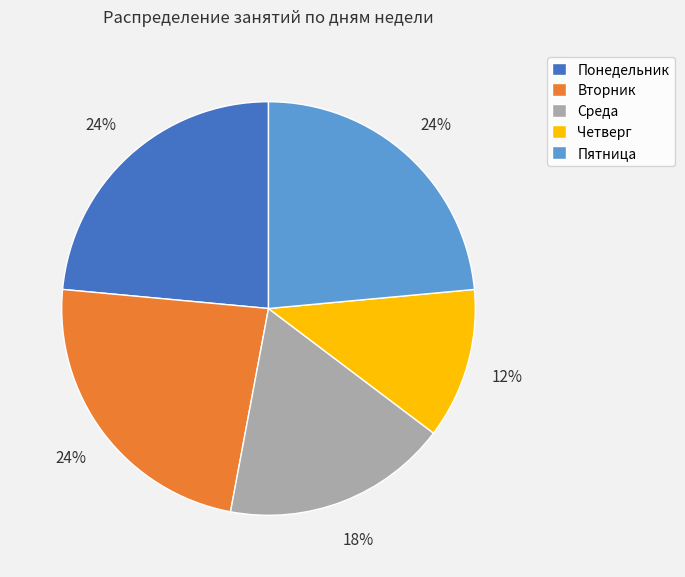

To the nearest percent, what percentage of the pie is Понедельник?

24%